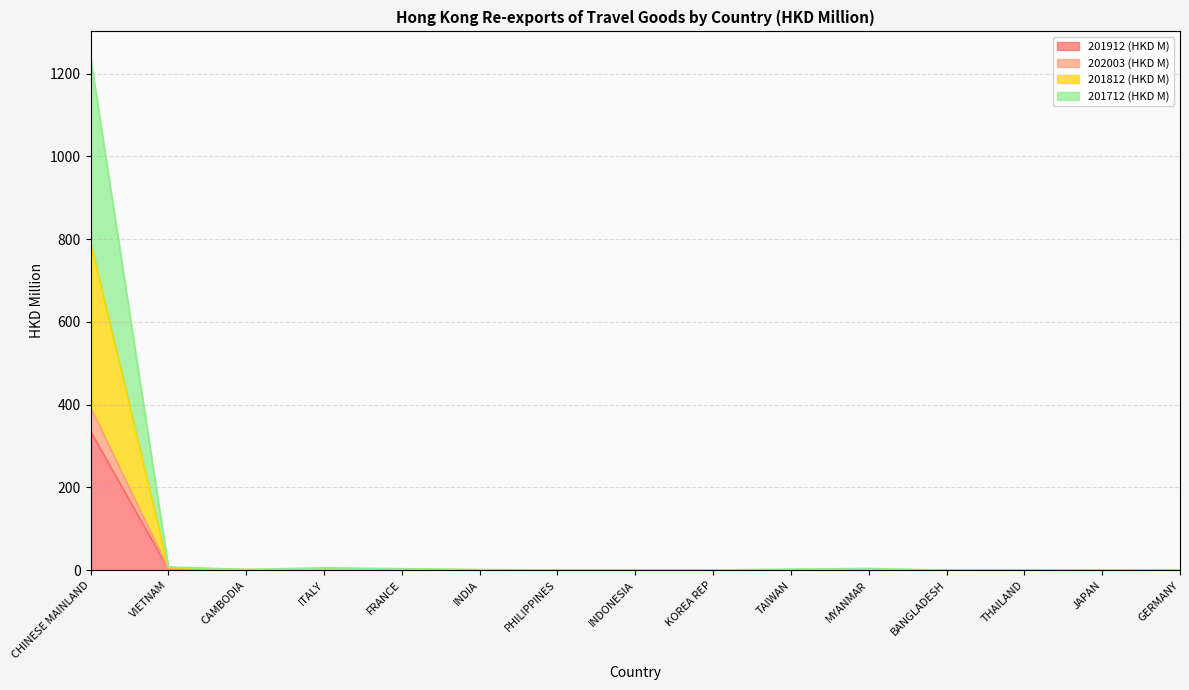

Which series has the widest spread of values?

201812 (HKD M)